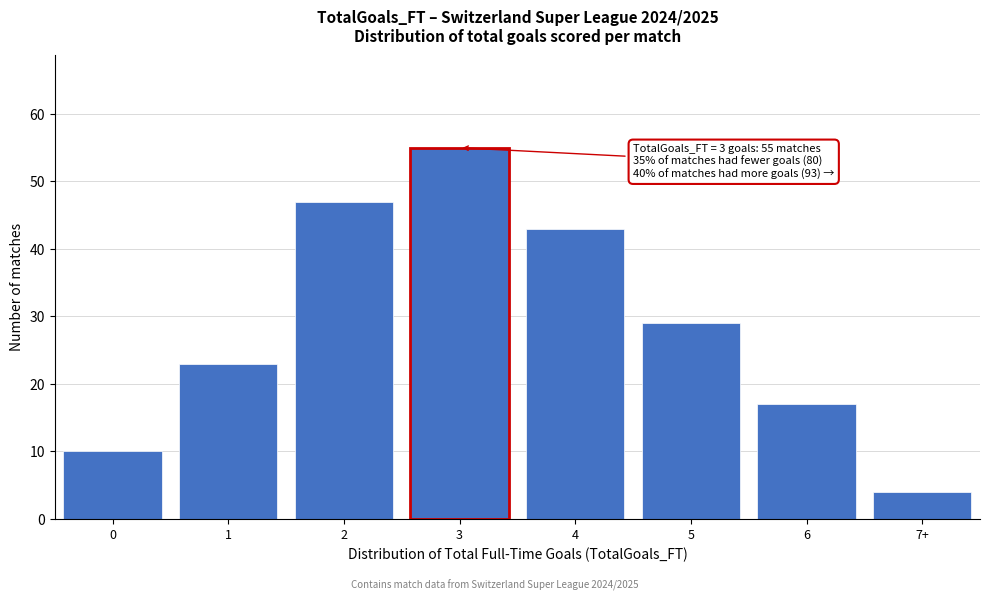

Reading left to right, extract all data points from this chart.

10	23	47	55	43	29	17	4